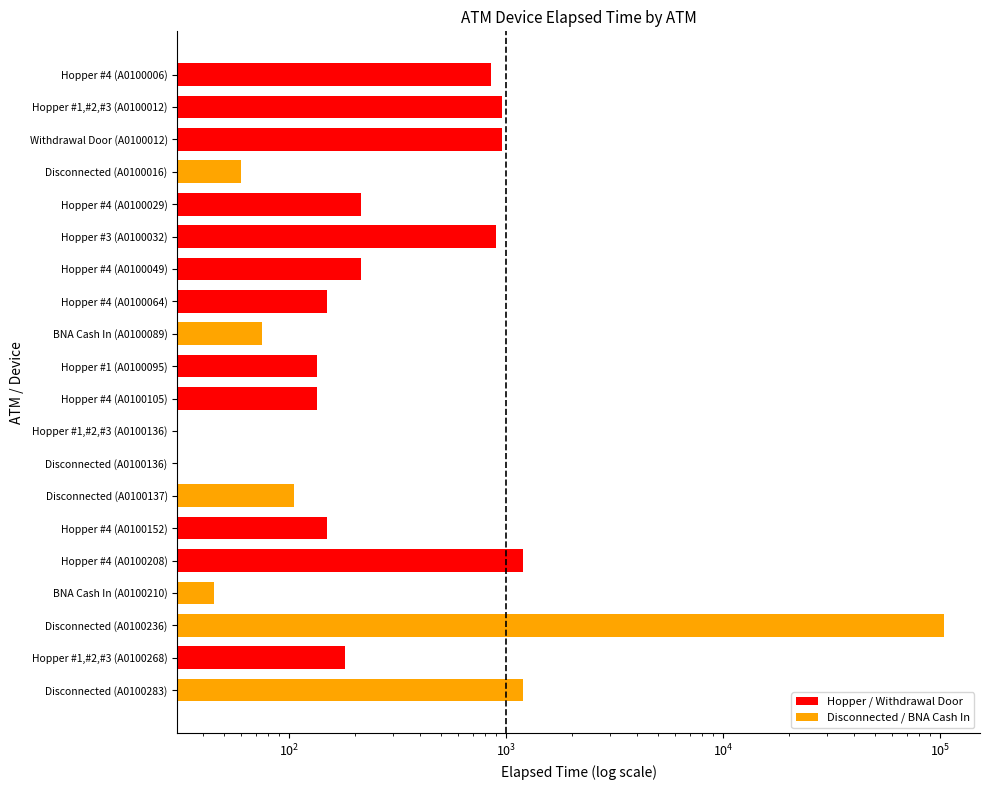

How many values are above zero?

18